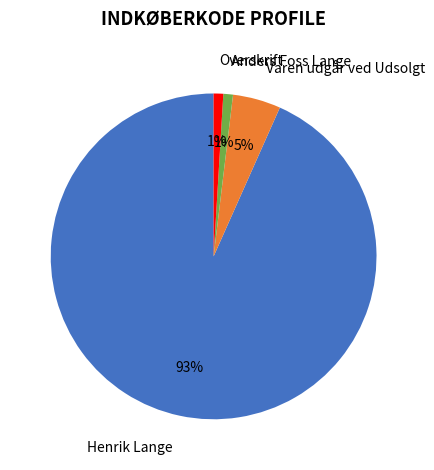

To the nearest percent, what is the average slice percentage?

25%